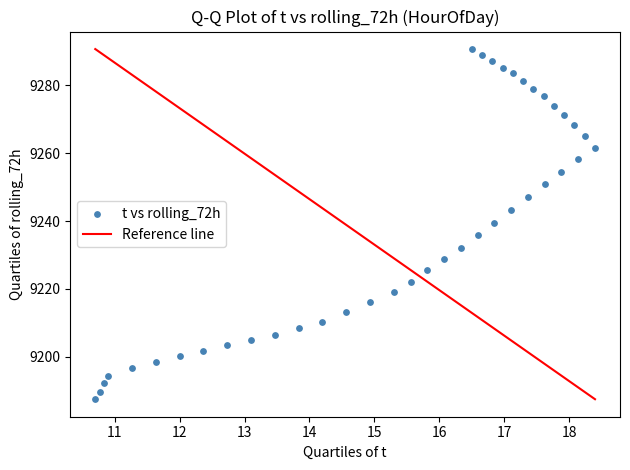

What is the range of Y values (max minus min)?

103.0